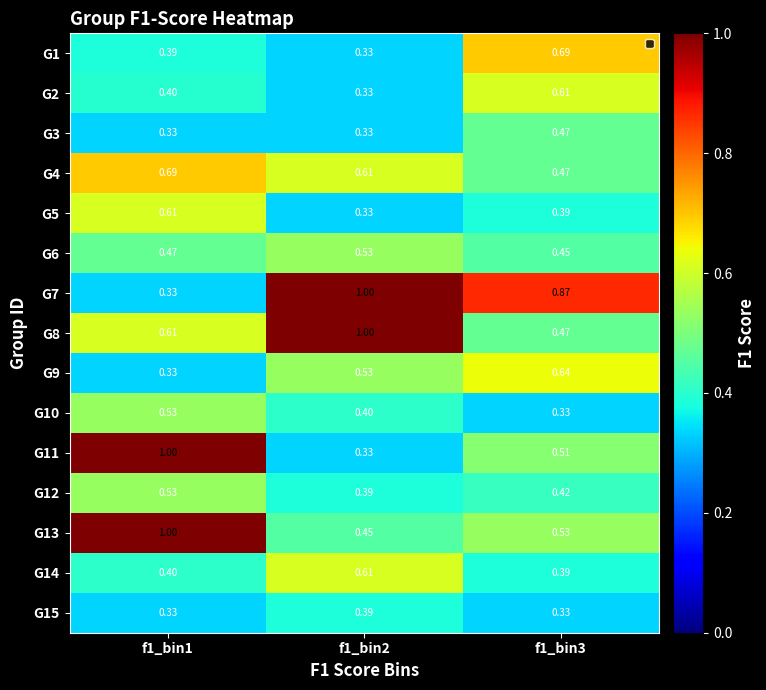

Is the value of G10 at f1_bin3 greater than the value of G14 at f1_bin1?

No